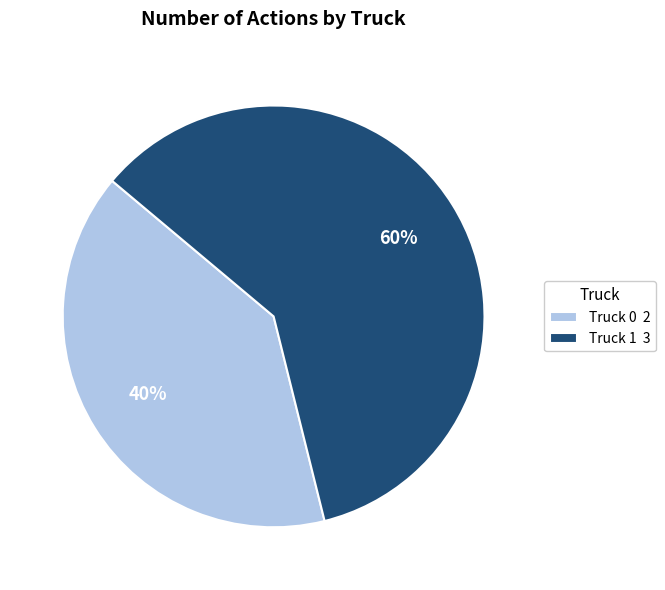

To the nearest percent, what is the difference between the largest and smallest slice percentages?

20%